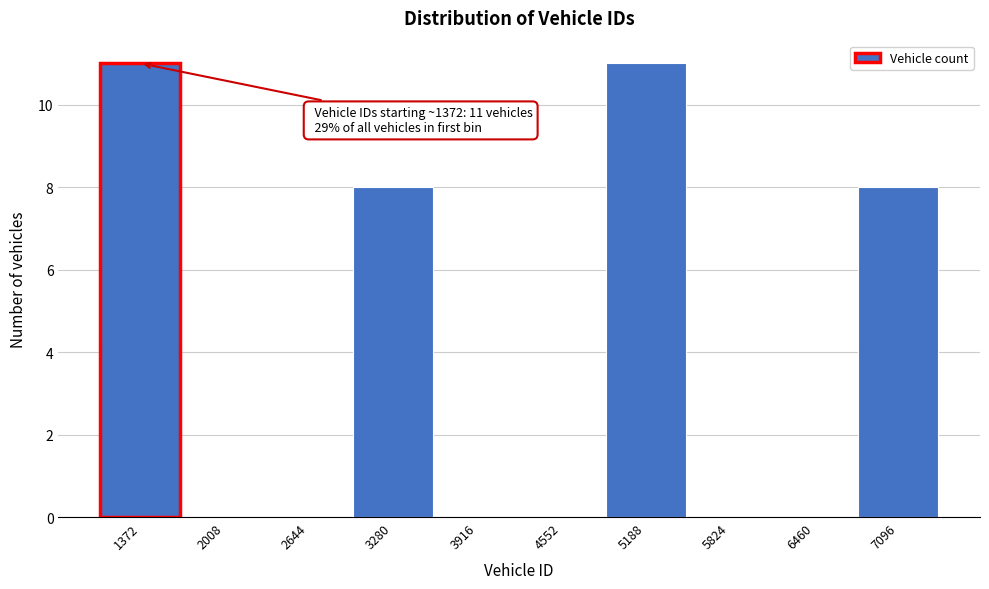

Reading left to right, list all the values displayed in this chart.

1372=11	2008=0	2644=0	3280=8	3916=0	4552=0	5188=11	5824=0	6460=0	7096=8